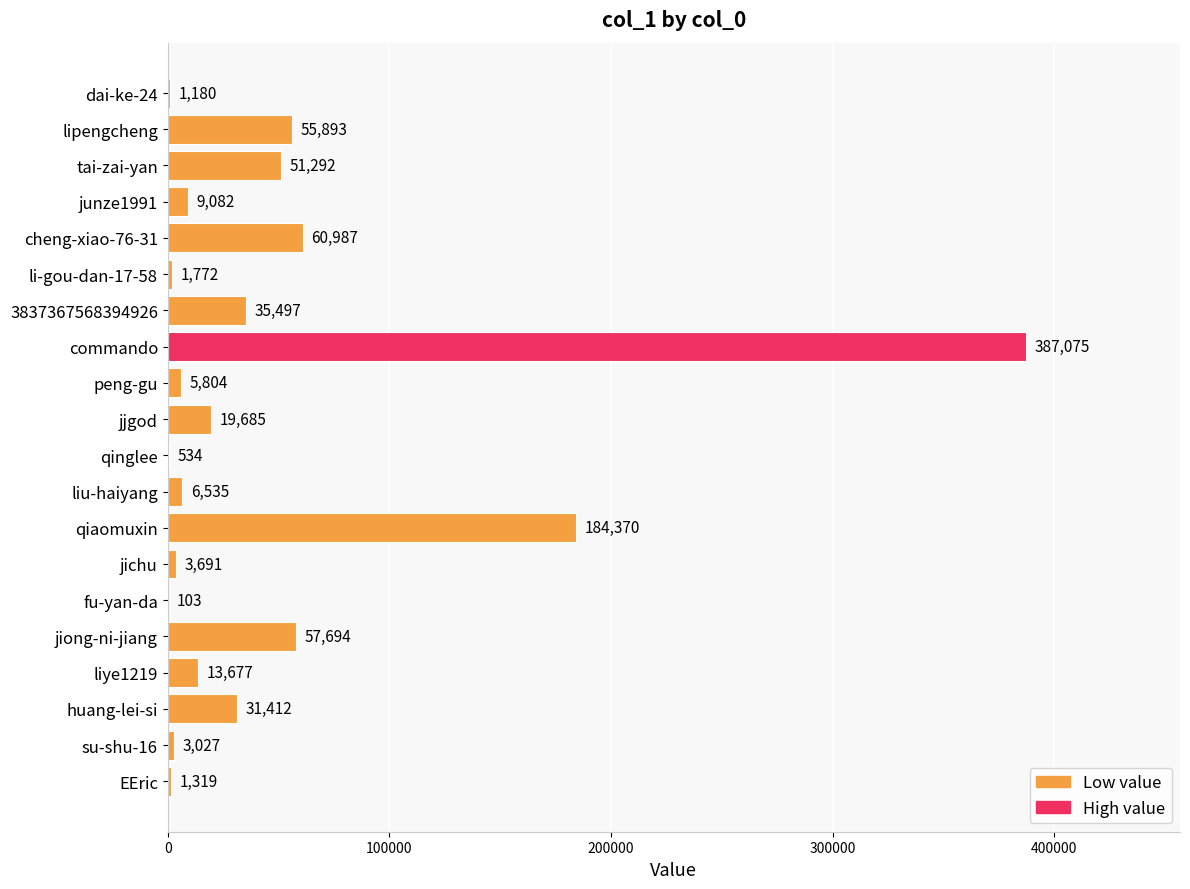

How many series are shown in this chart?

1